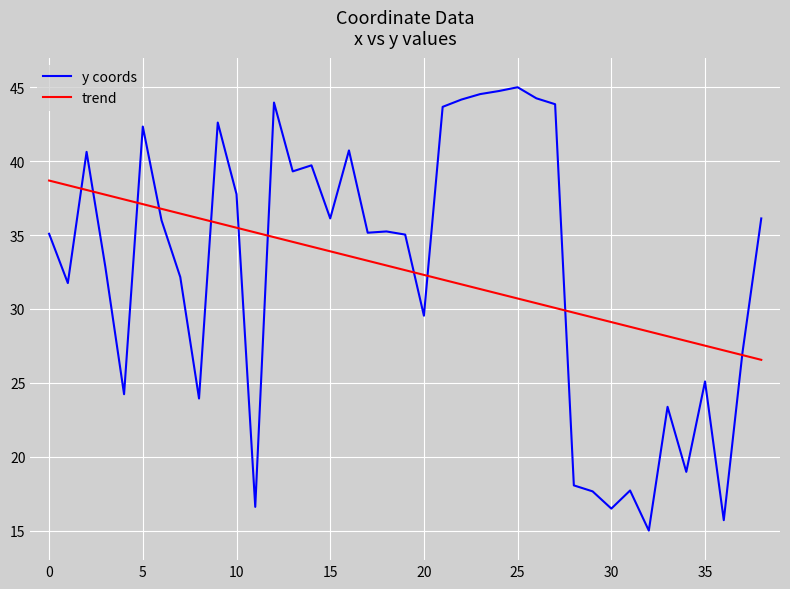

List the series in order of their peak value, highest first.

y coords, trend